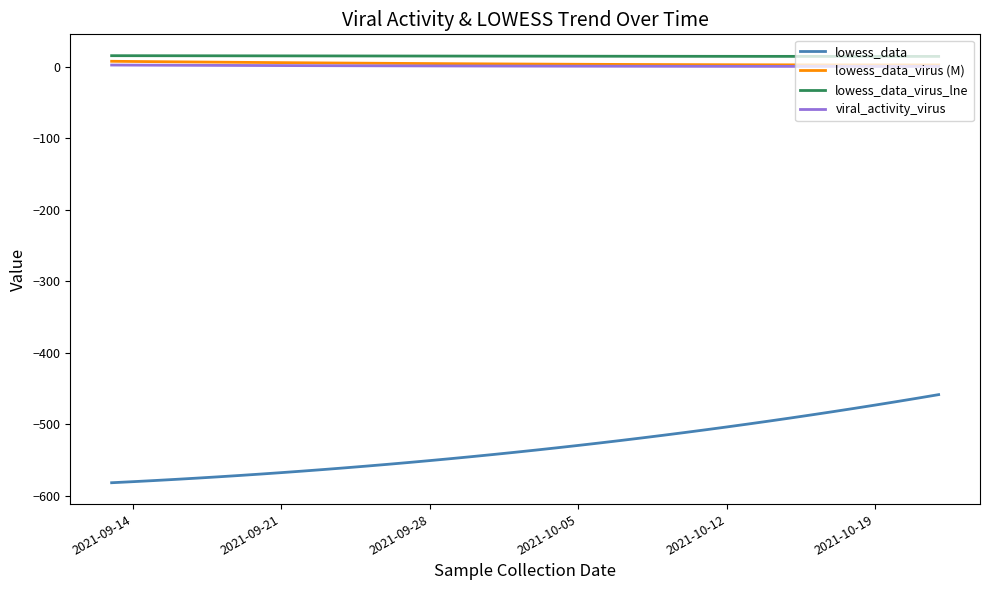

What is the maximum value shown in the chart?

15.9